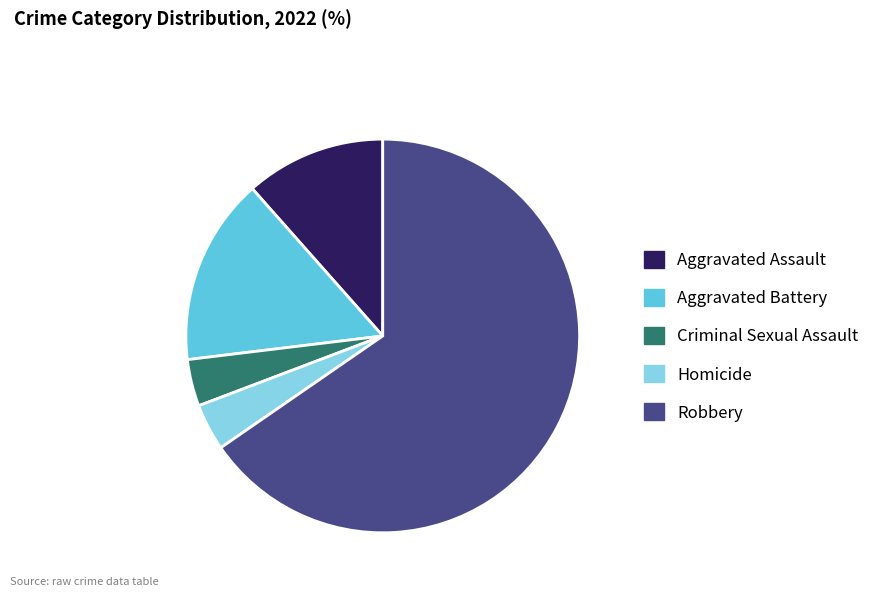

Does Aggravated Assault represent more than half of the total?

No